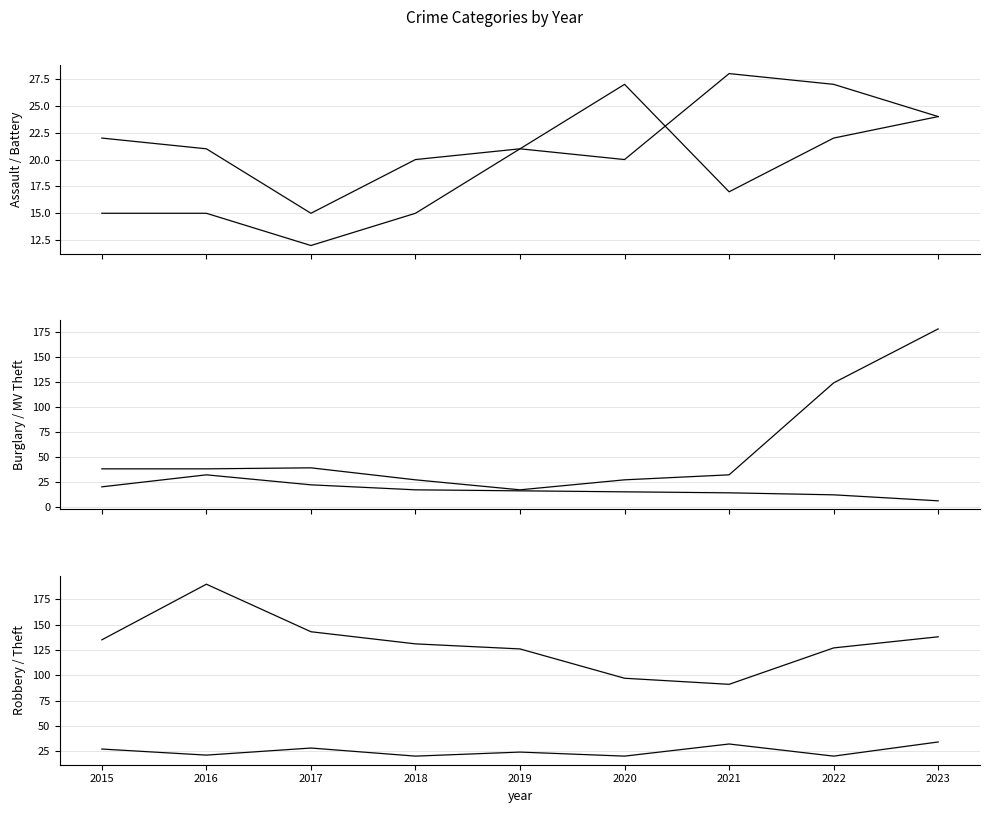

Is it true that Aggravated Battery equals 28 at 2021?

True